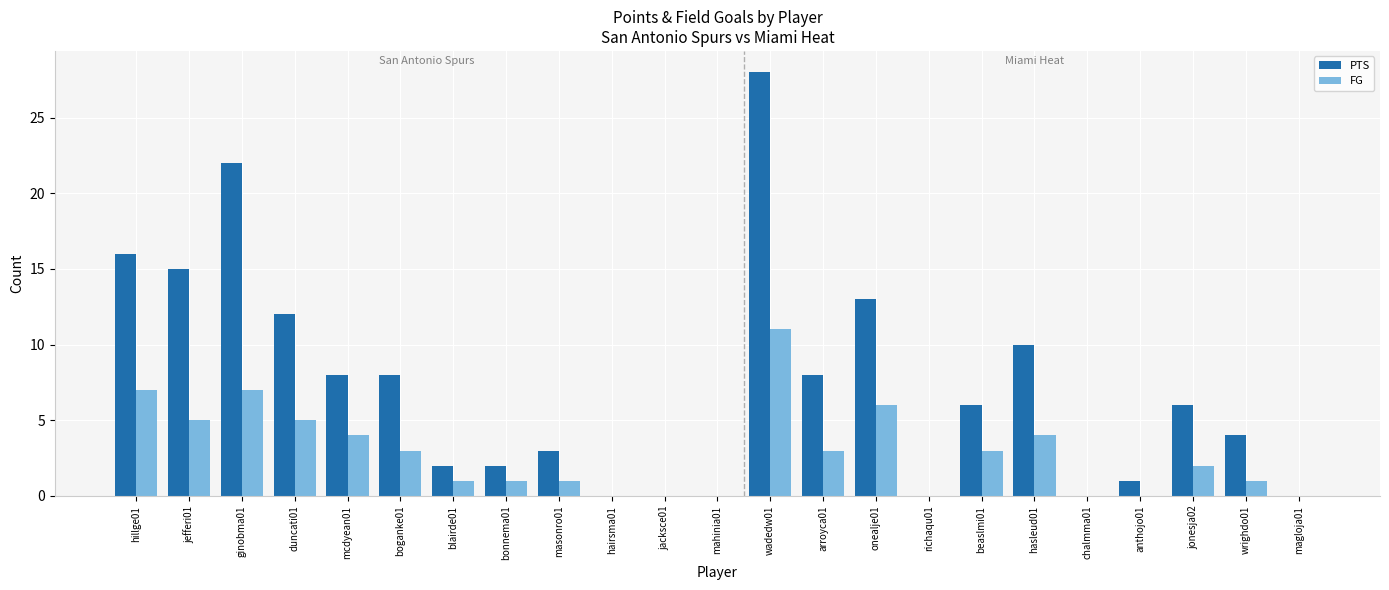

Are the bars horizontal?

No